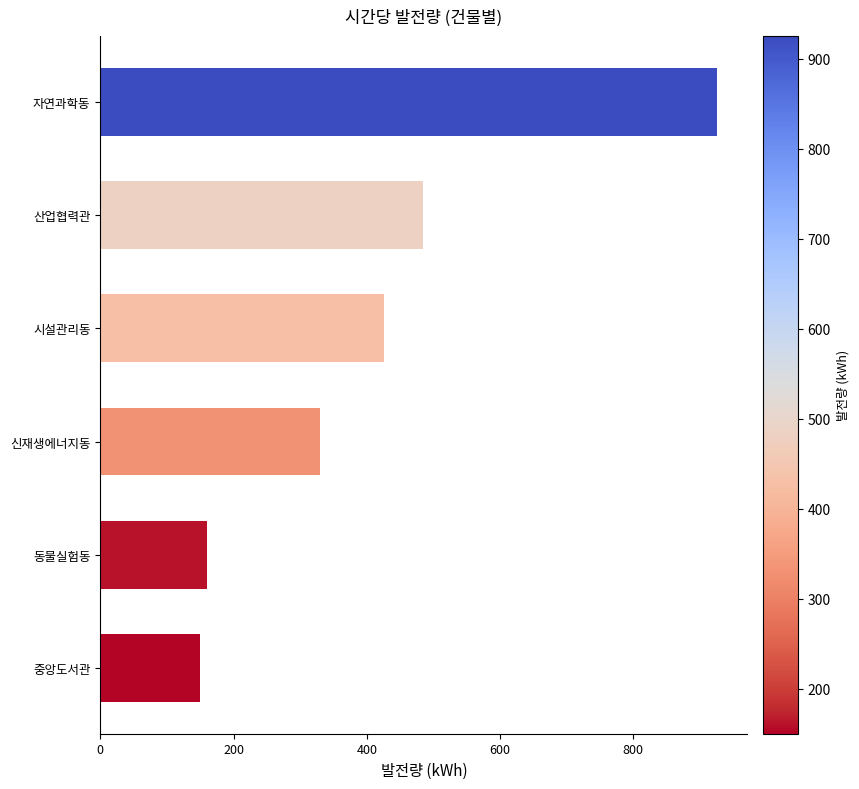

What is the maximum value shown in the chart?

925.0